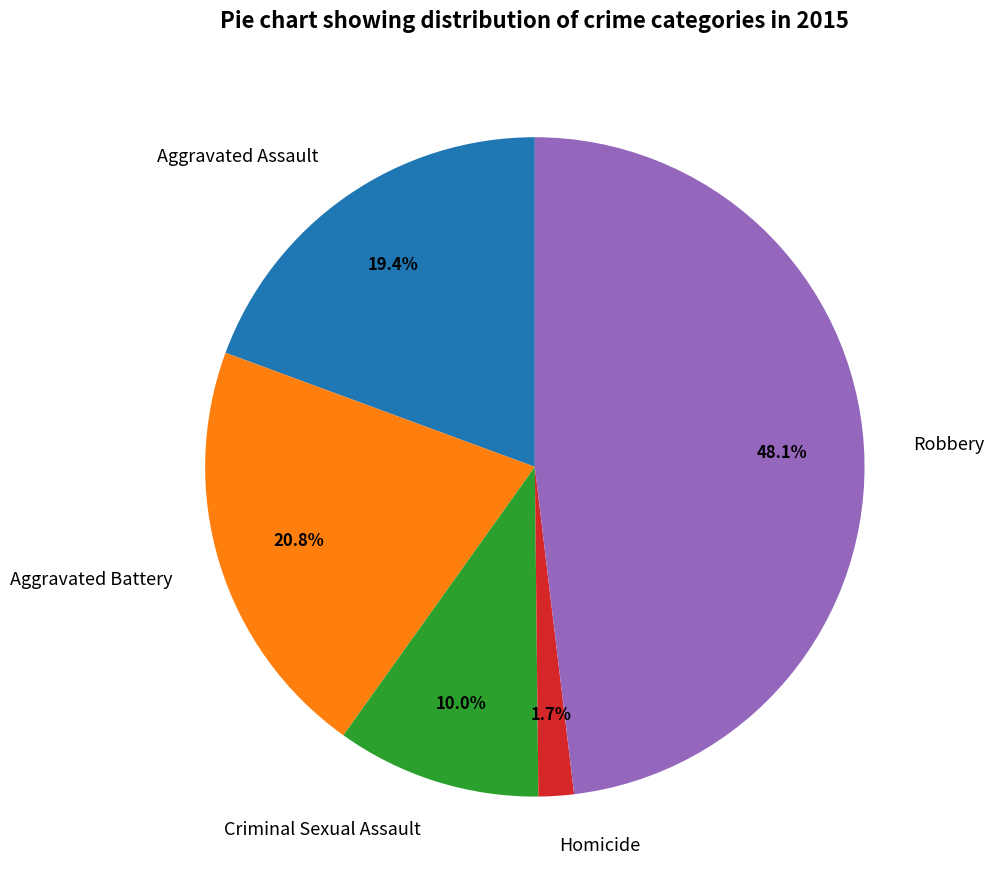

Combined, what portion of the pie is Homicide and Aggravated Assault?

21.1%